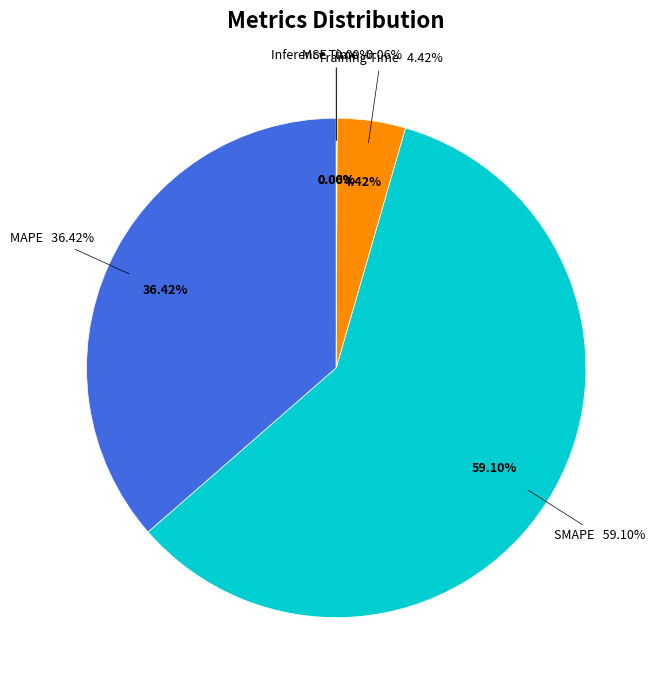

Which has a higher value, Inference Time or MSE?

Inference Time